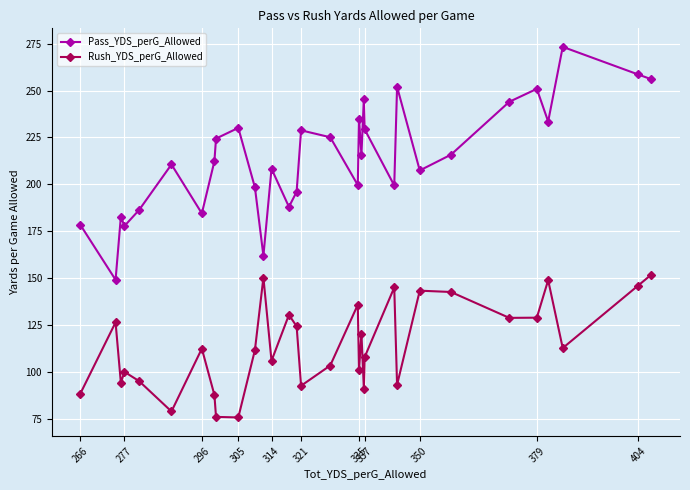

What is the greatest value displayed?

273.3